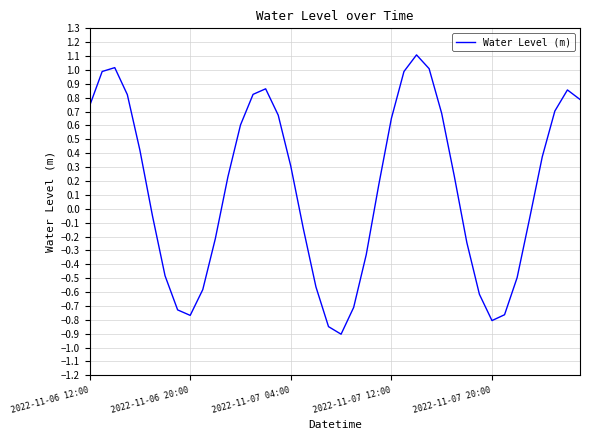

How many distinct data groups are displayed?

1